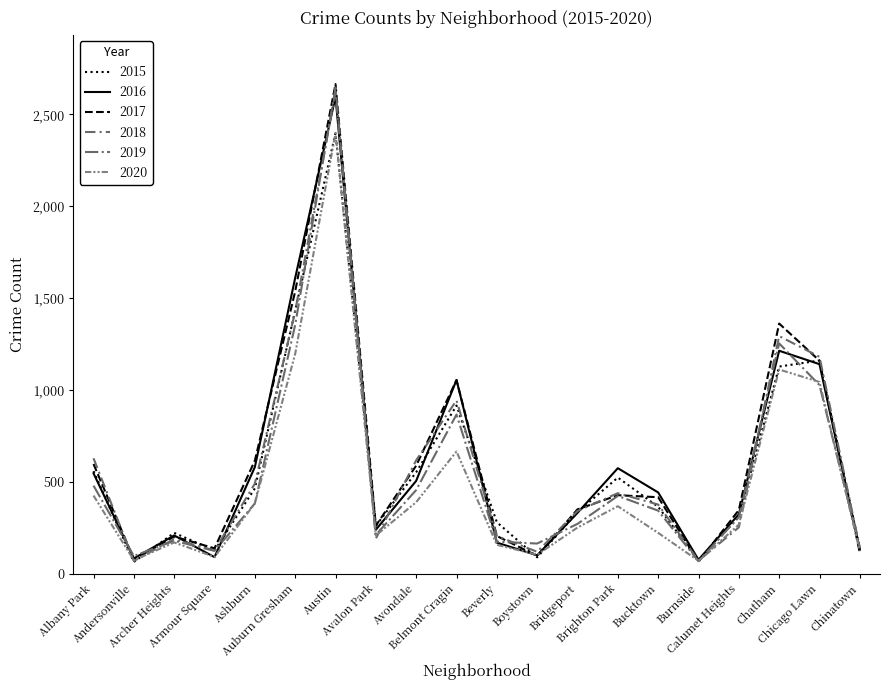

What is the minimum value shown in the chart?

65